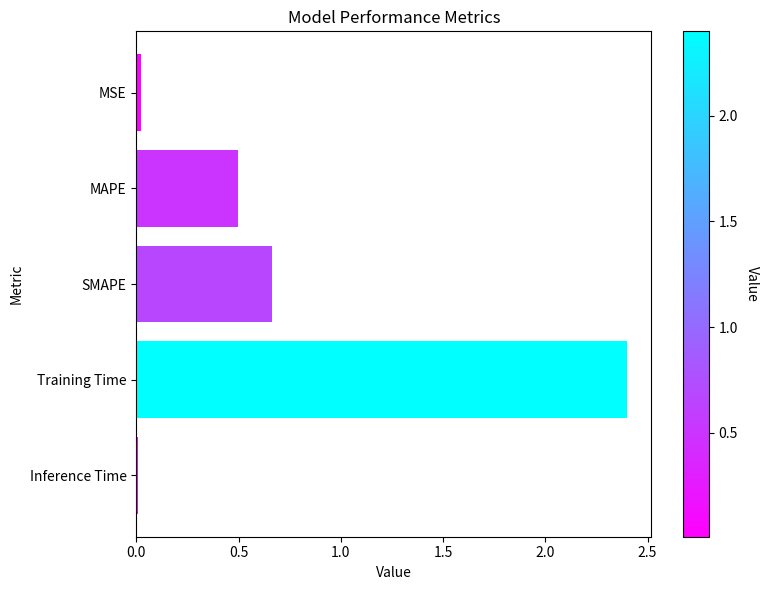

What is the sum of all values?

3.6